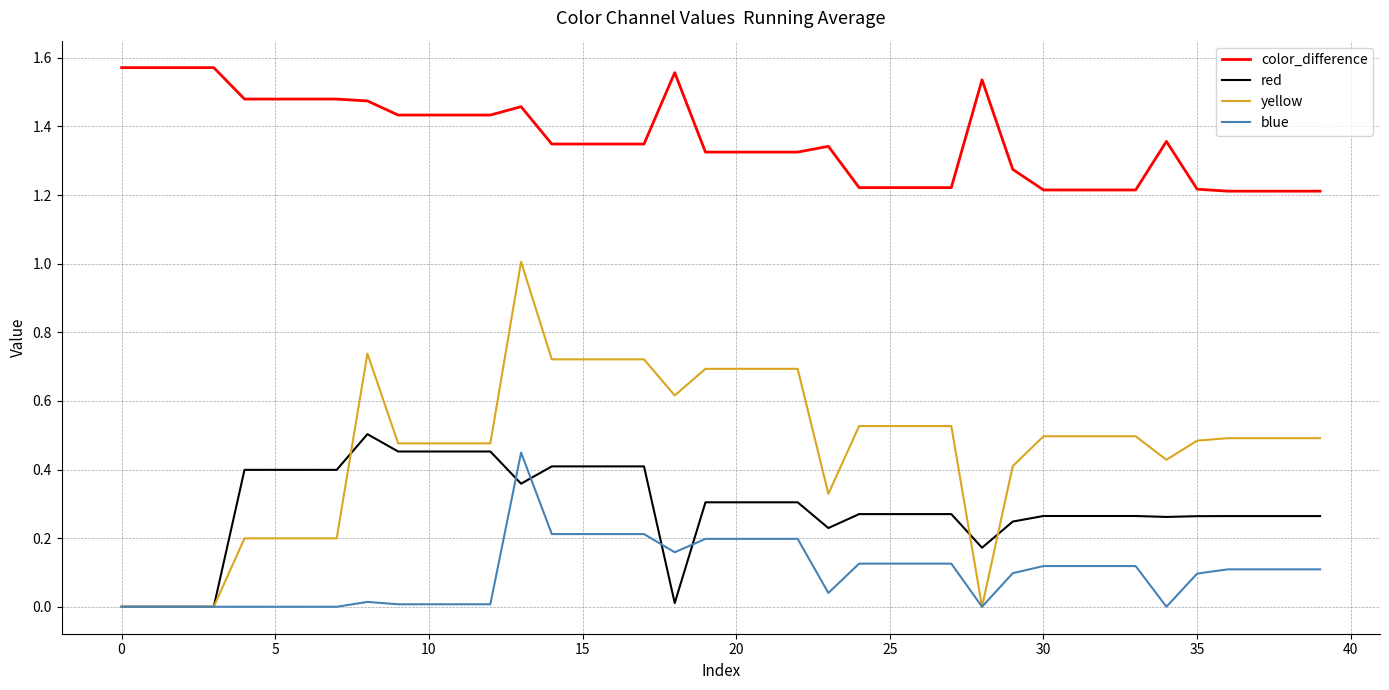

How many color_difference values are between 1 and 2?

40